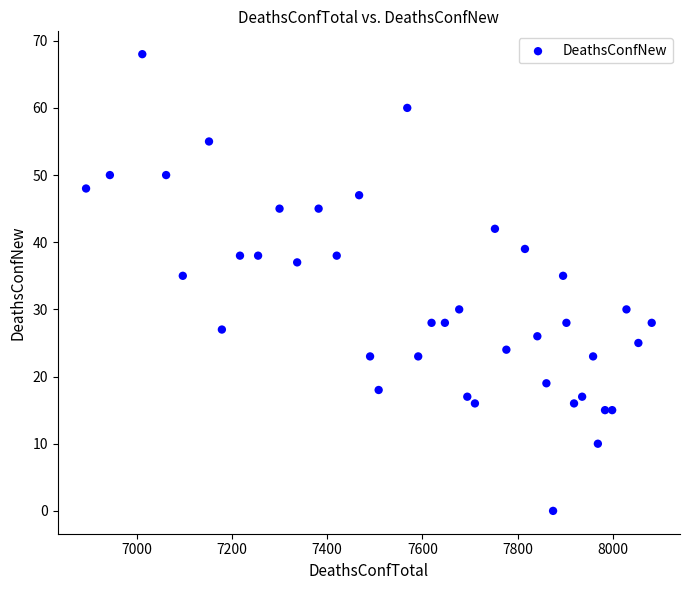

What is the range of Y values (max minus min)?

68